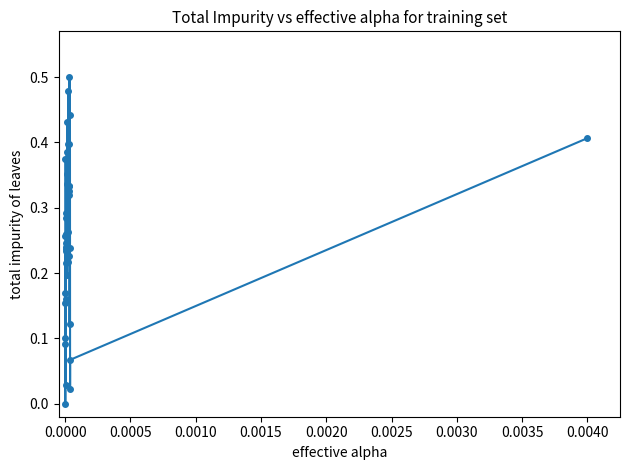

True or false: there are more than 0 points higher than both neighbors.

True